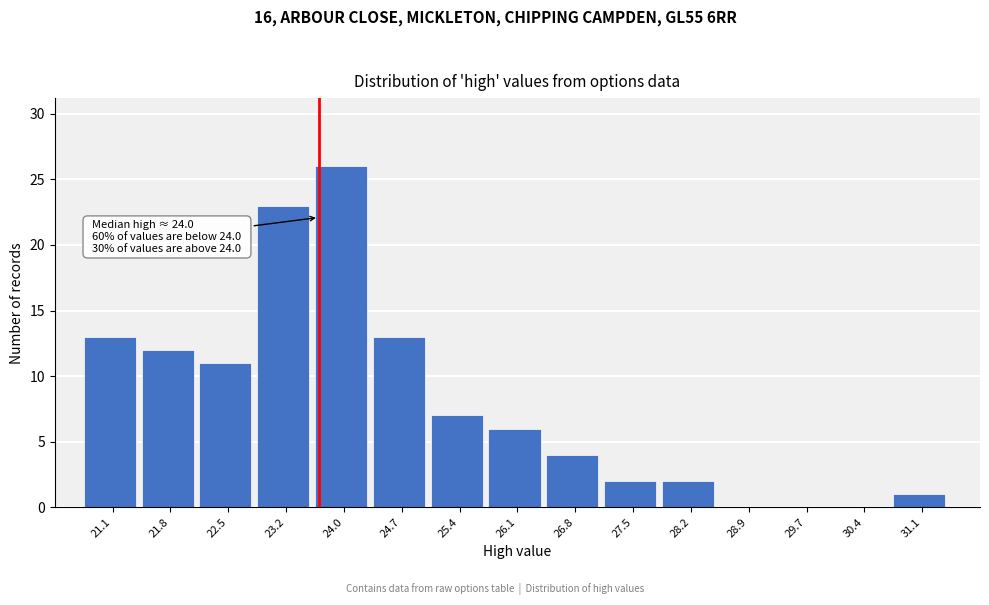

Reading right to left, list all the values displayed in this chart.

31.1=1	30.4=0	29.7=0	28.9=0	28.2=2	27.5=2	26.8=4	26.1=6	25.4=7	24.7=13	24.0=26	23.2=23	22.5=11	21.8=12	21.1=13